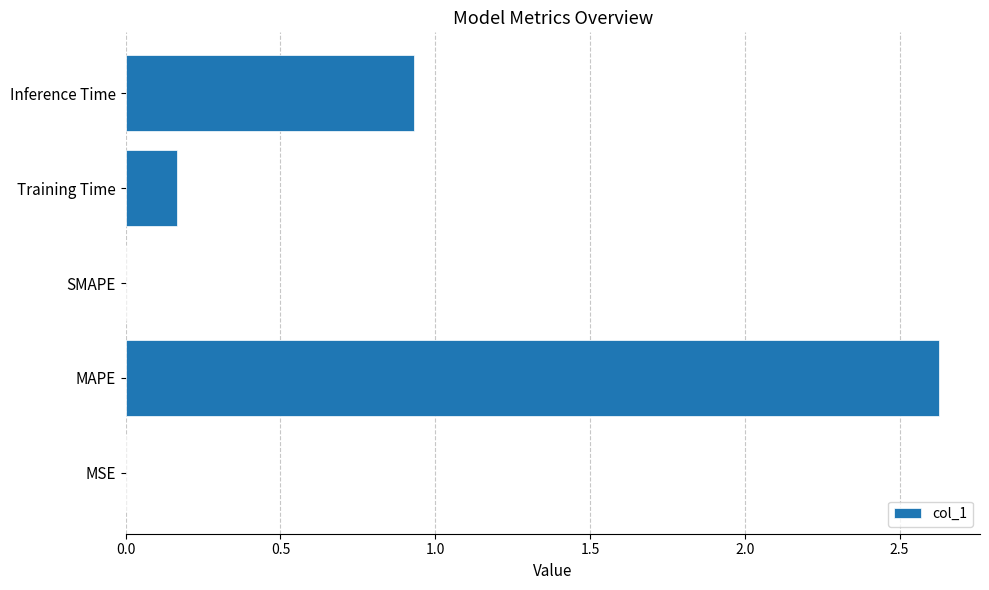

Where is the data nearest to the value 1?

Inference Time